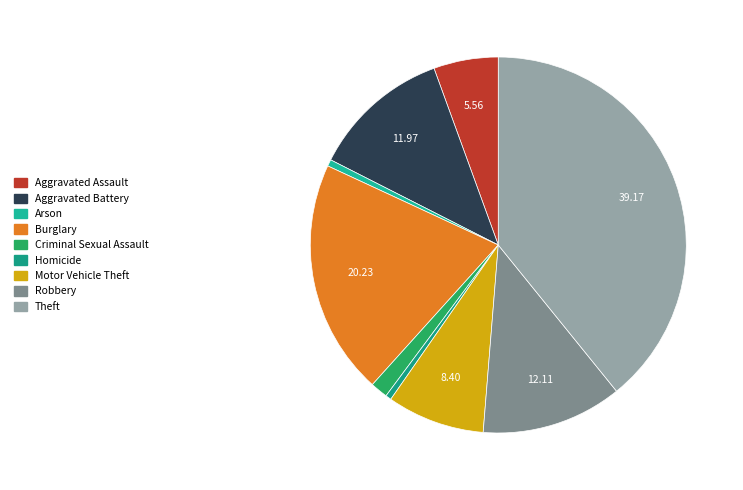

Does Arson account for over 50% of the chart?

No